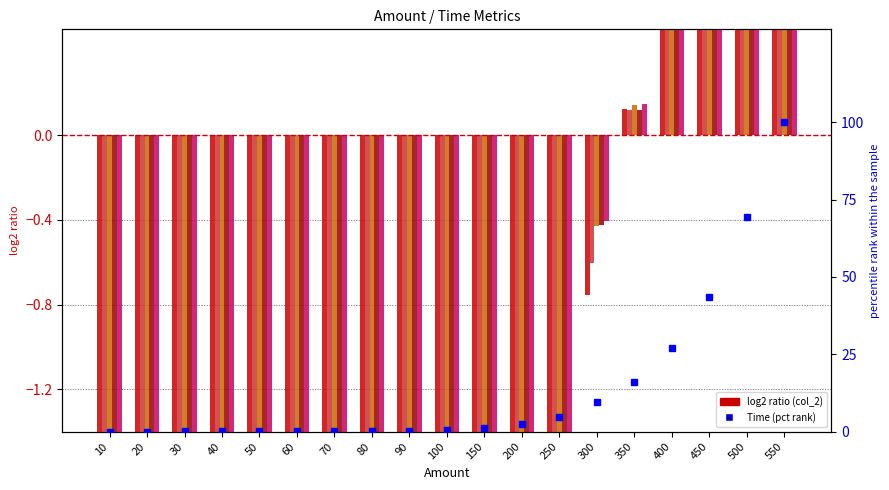

Is it true that col_3 equals -2.6 at 200?

True